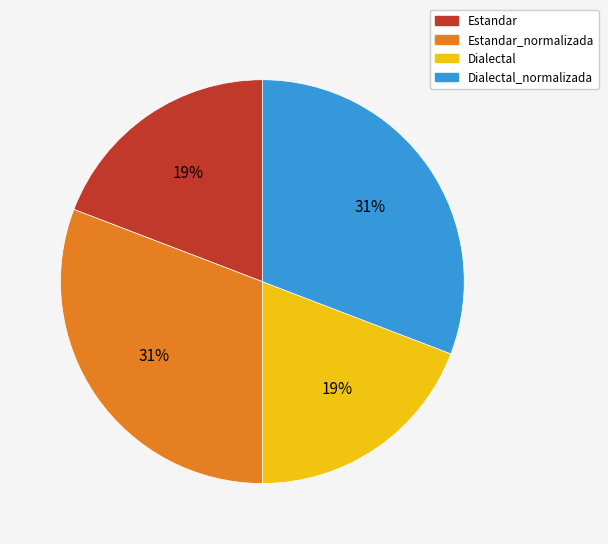

To the nearest percent, what is the average slice percentage?

25%